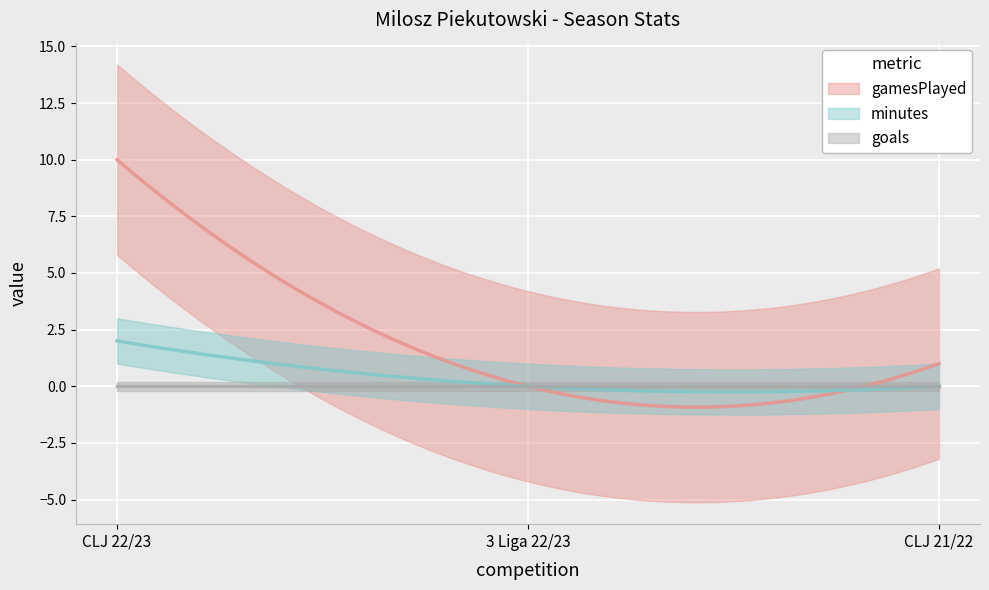

Between CLJ 21/22 and 3 Liga 22/23, which is larger?

CLJ 21/22